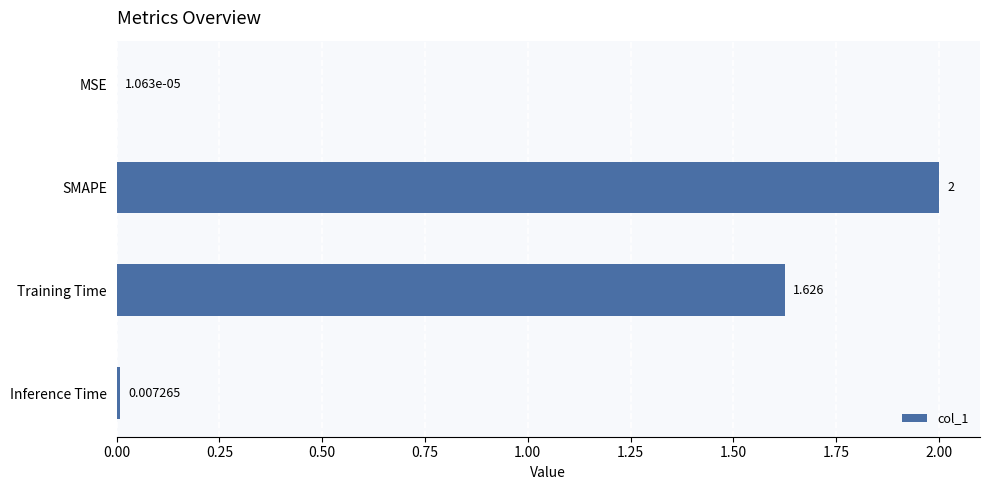

Between SMAPE and Training Time, which is larger?

SMAPE